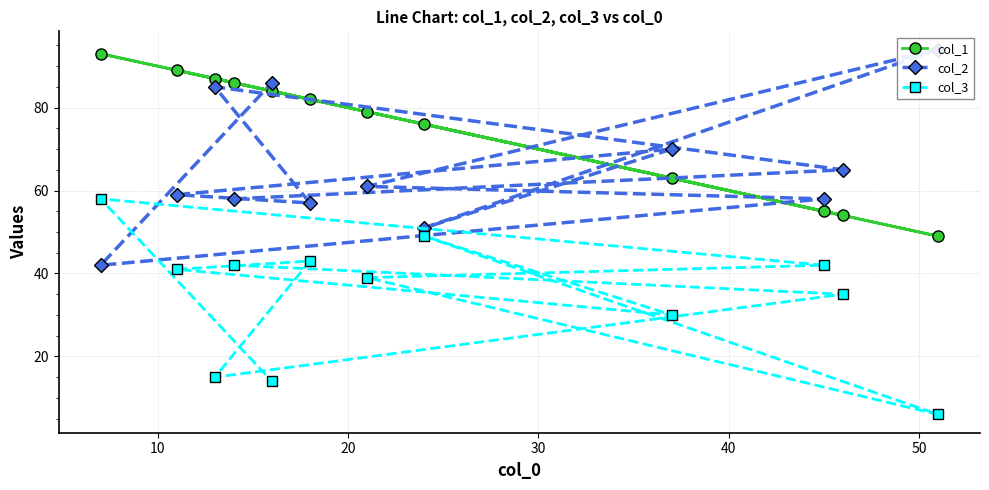

How many values in the col_2 series exceed 61?

5